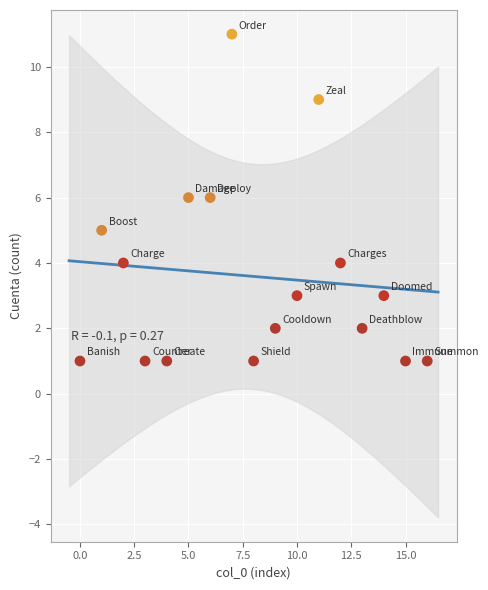

What is the range of X values (max minus min)?

16